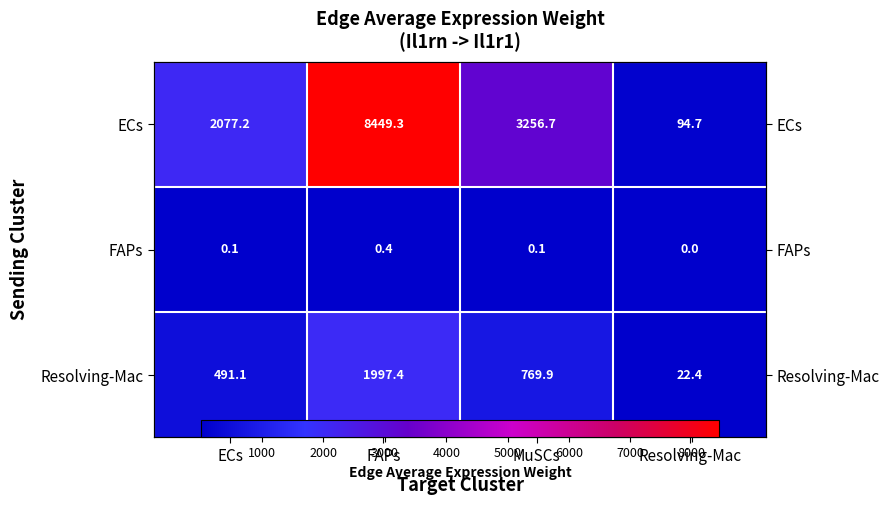

What is the sum of the FAPs values at MuSCs and FAPs?

0.5